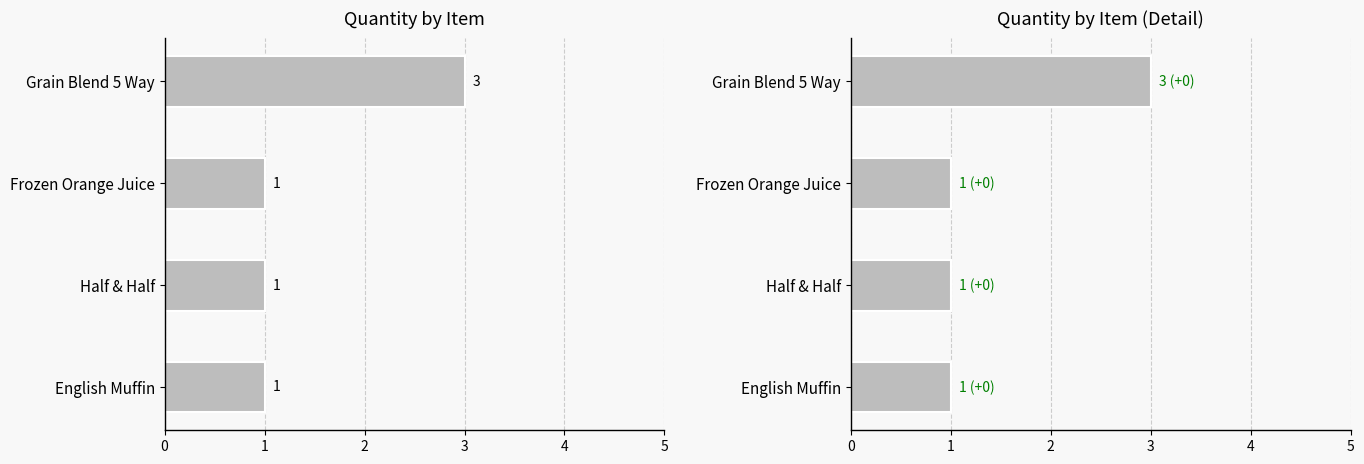

Count the number of data series in this chart.

1